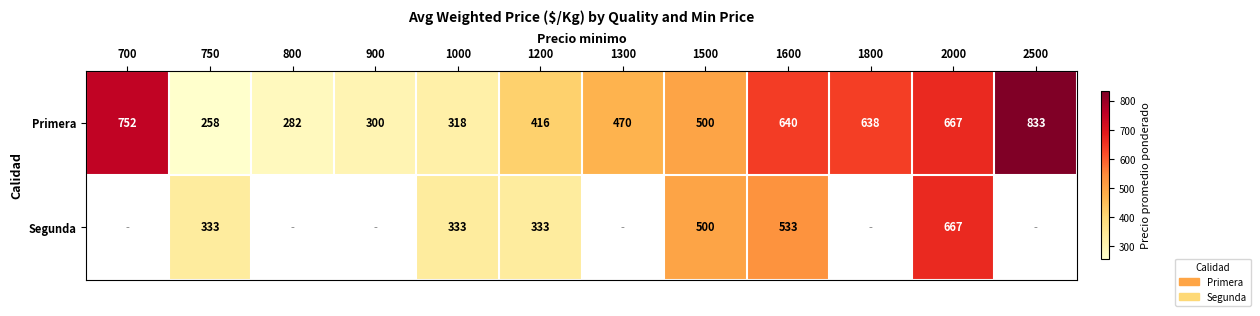

Is it true that Primera equals 282 at 800?

True